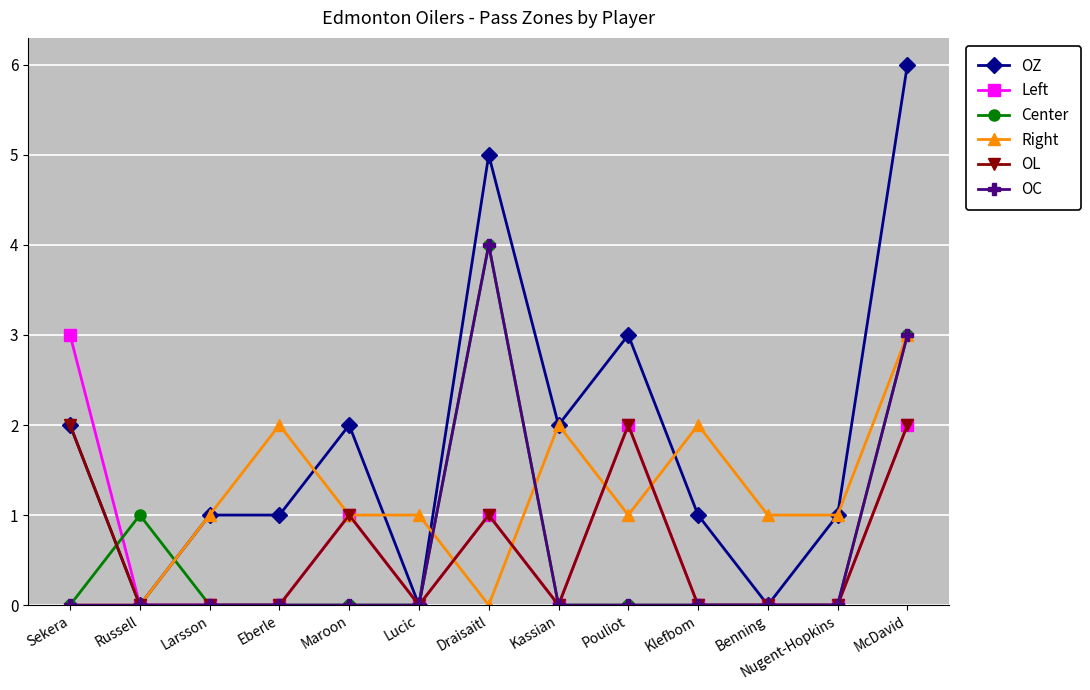

What is the difference between the highest and lowest values at Eberle?

2